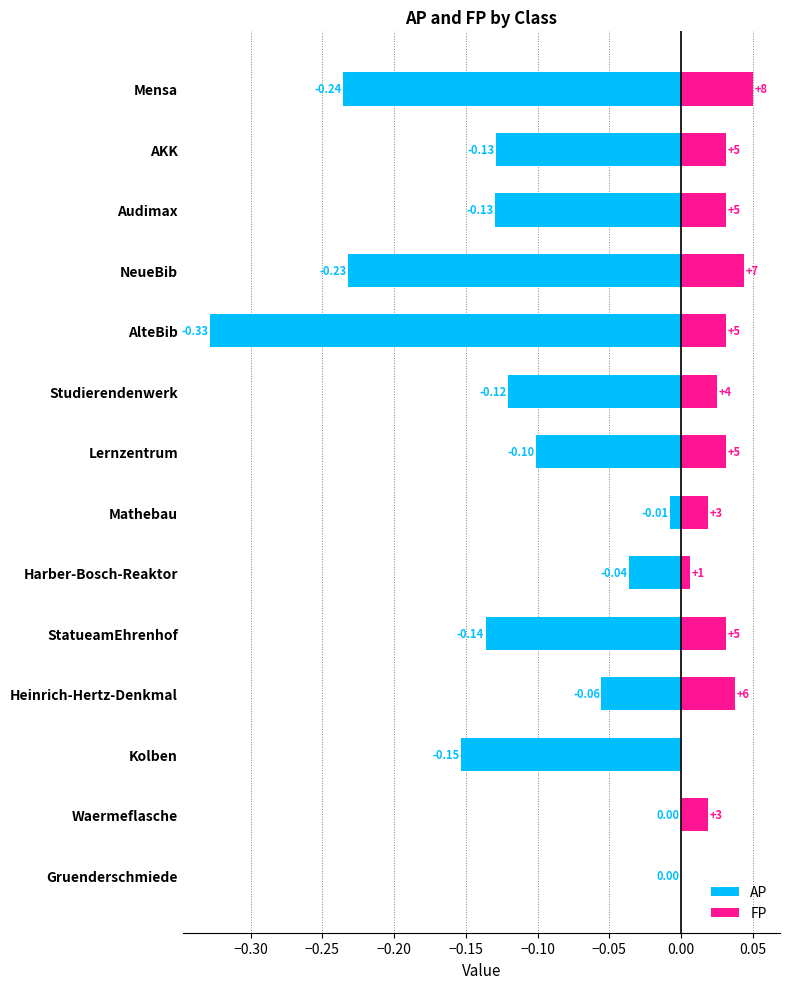

Reading right to left, transcribe all the data shown in this chart.

AP: 0.0	0.0	-0.2	-0.1	-0.1	-0.0	-0.0	-0.1	-0.1	-0.3	-0.2	-0.1	-0.1	-0.2
FP: 0.0	0.0	0.0	0.0	0.0	0.0	0.0	0.0	0.0	0.0	0.0	0.0	0.0	0.1